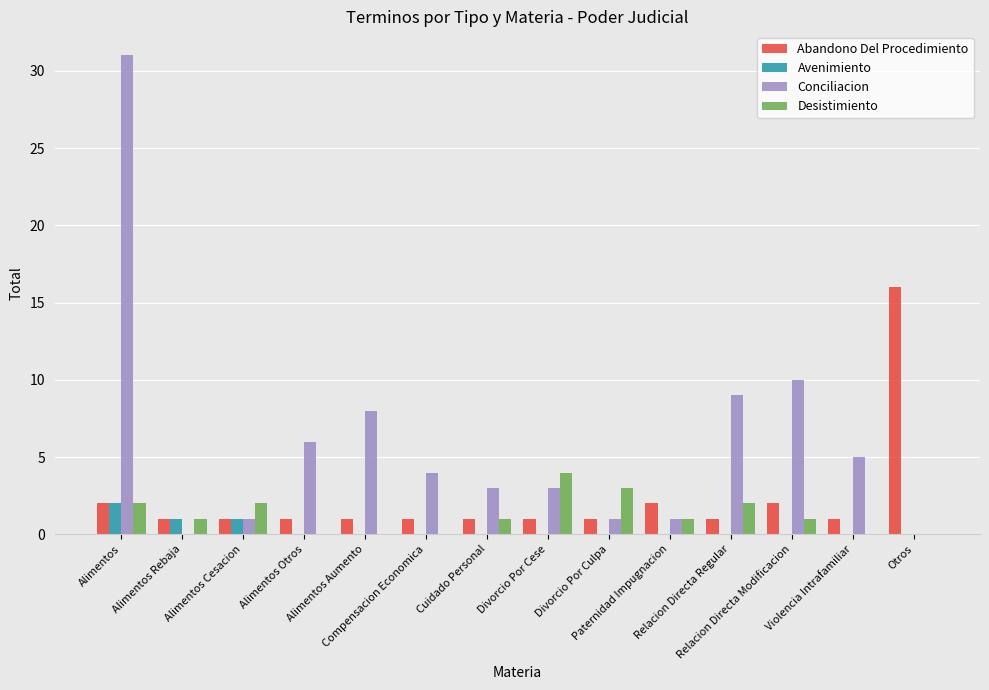

Which series has the largest total across all categories?

Conciliacion